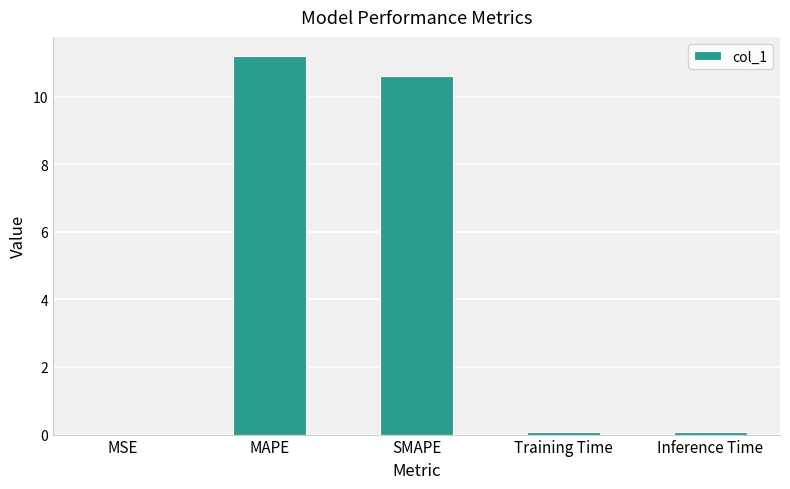

What is the maximum value shown in the chart?

11.2